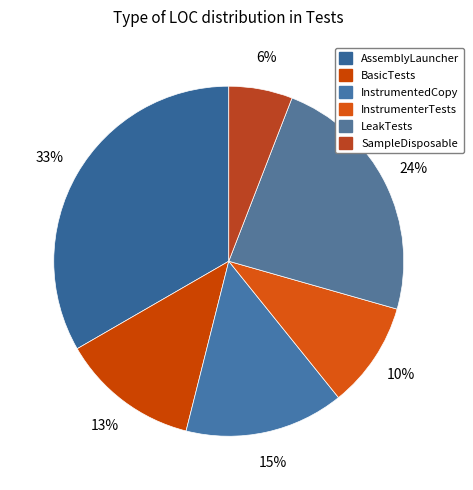

How many segments does this pie chart have?

6